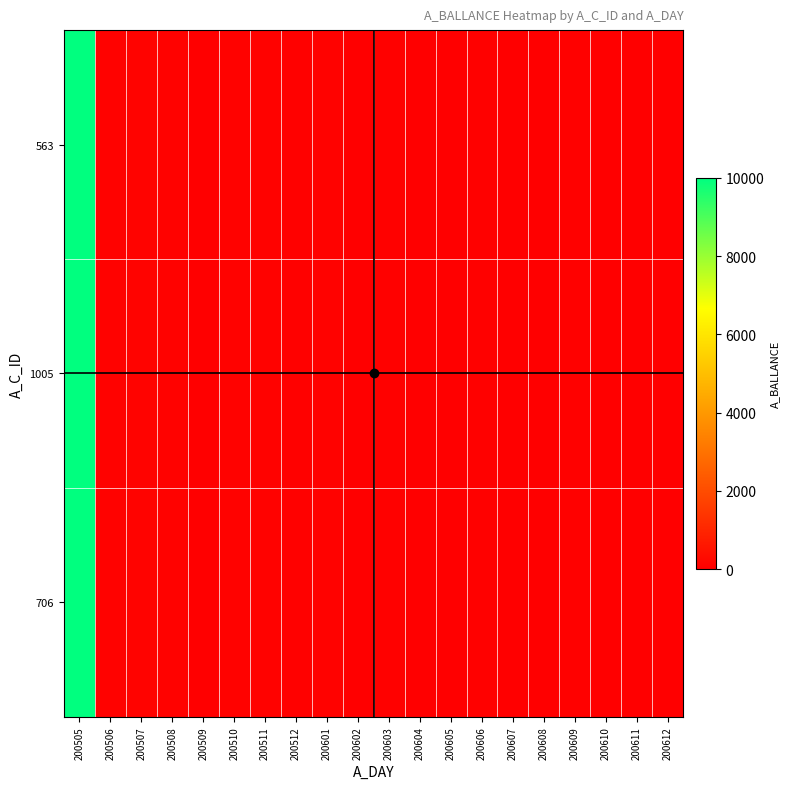

Count the number of categories in the chart.

20